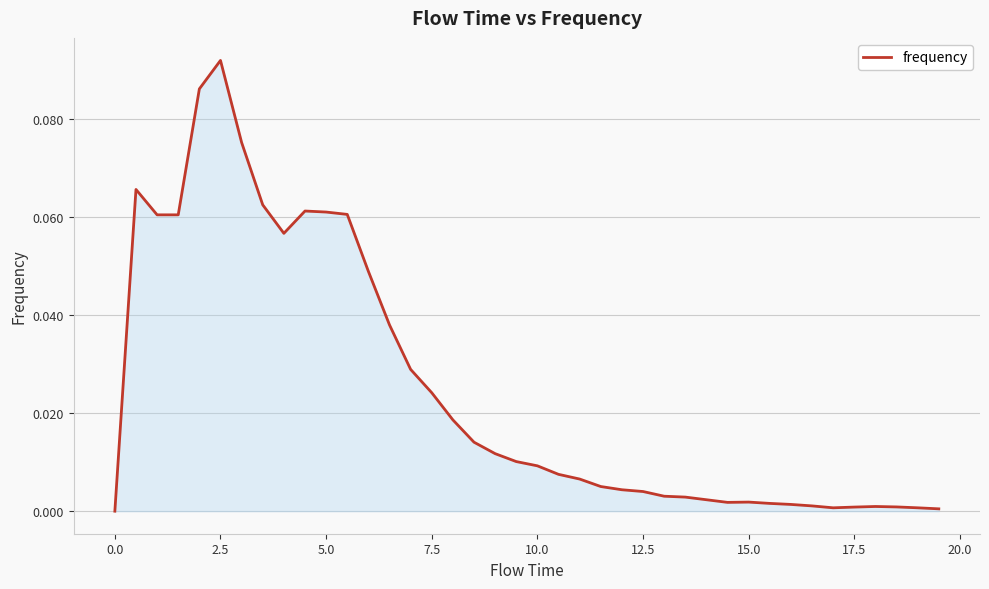

What is the sum of all values?

1.0